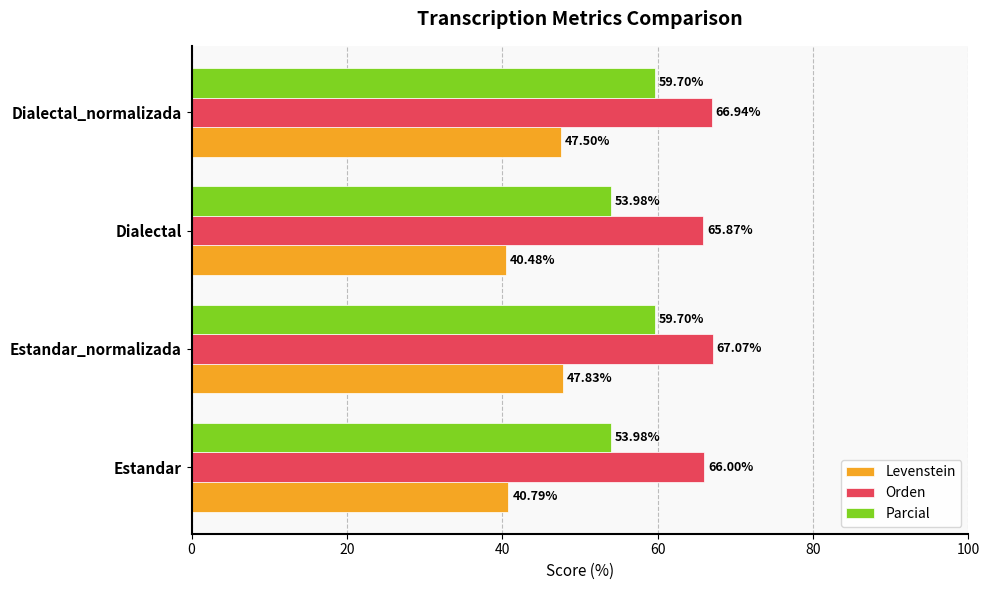

How many values in the Parcial series are below 59?

2